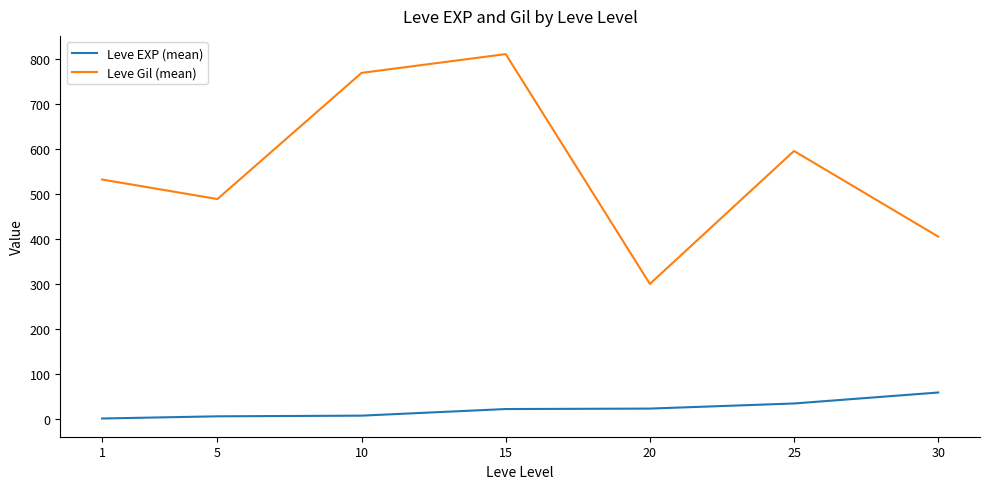

Which category has the highest value across all series?

15